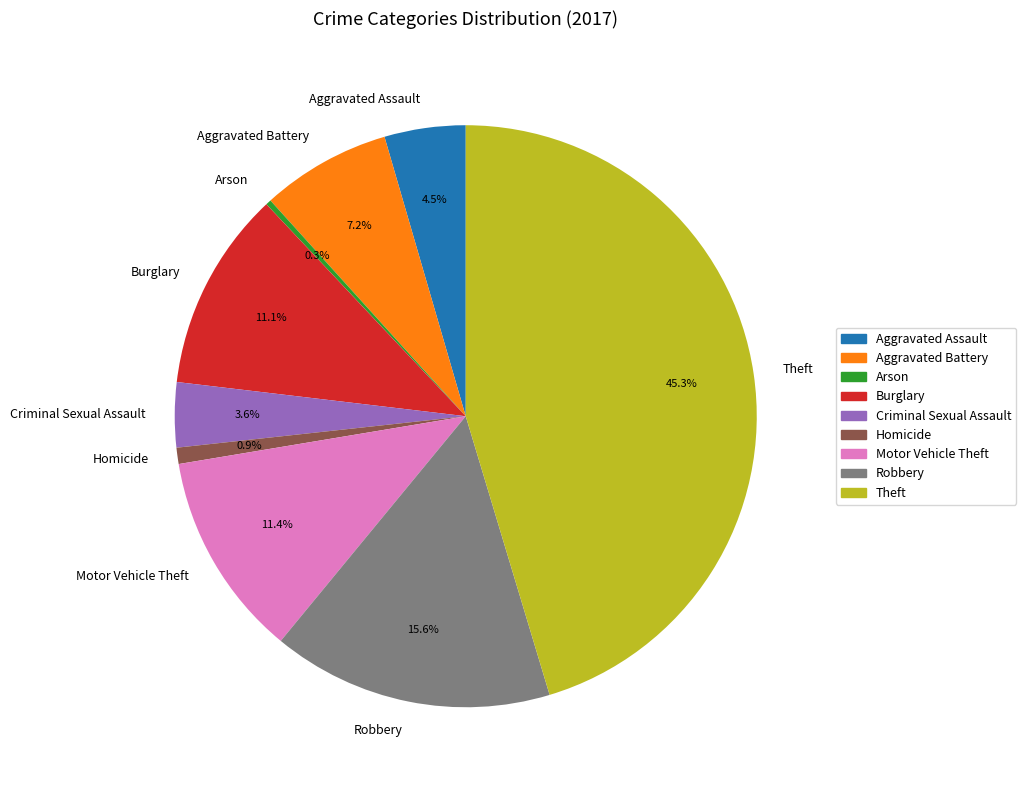

Which slice is the largest?

Theft